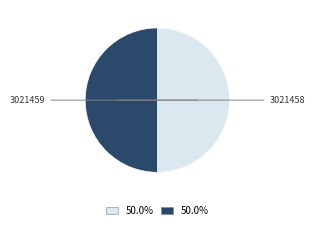

Which slice is the largest?

3021458